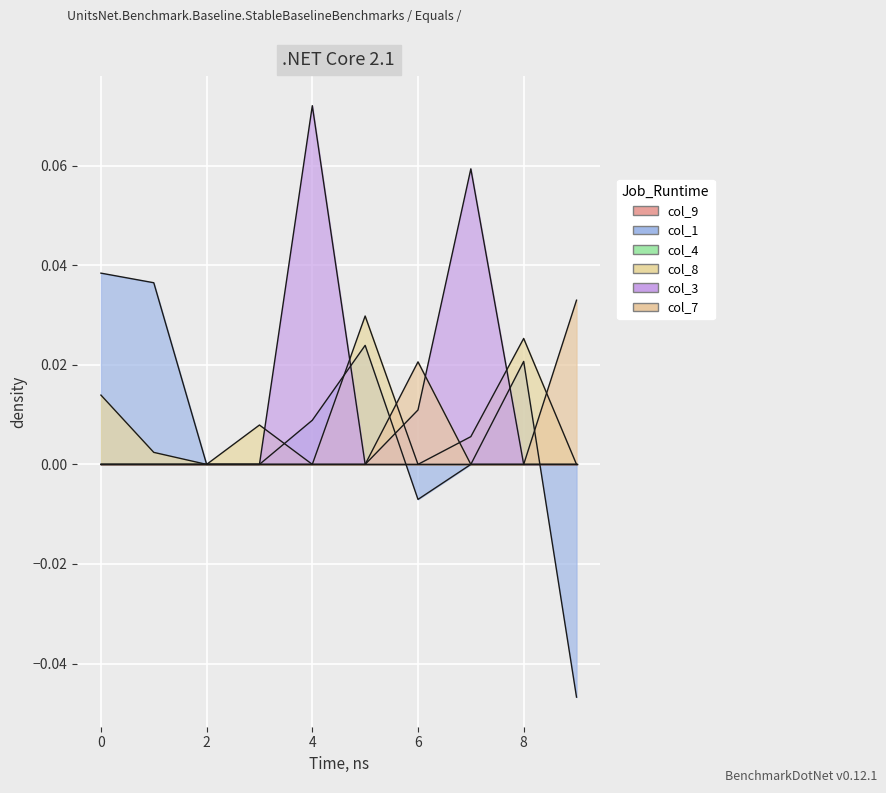

Rank the series by their maximum value, from highest to lowest.

col_3, col_1, col_7, col_8